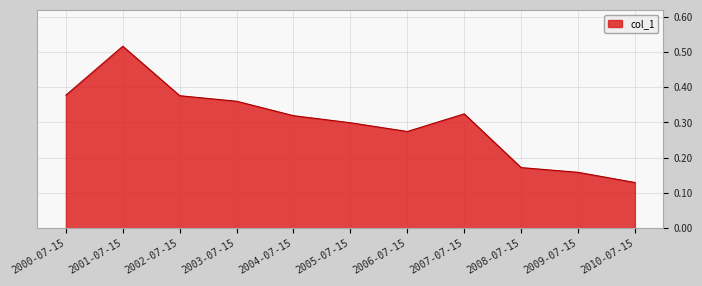

The value at 2006-07-15 is 0.4. True or false?

False